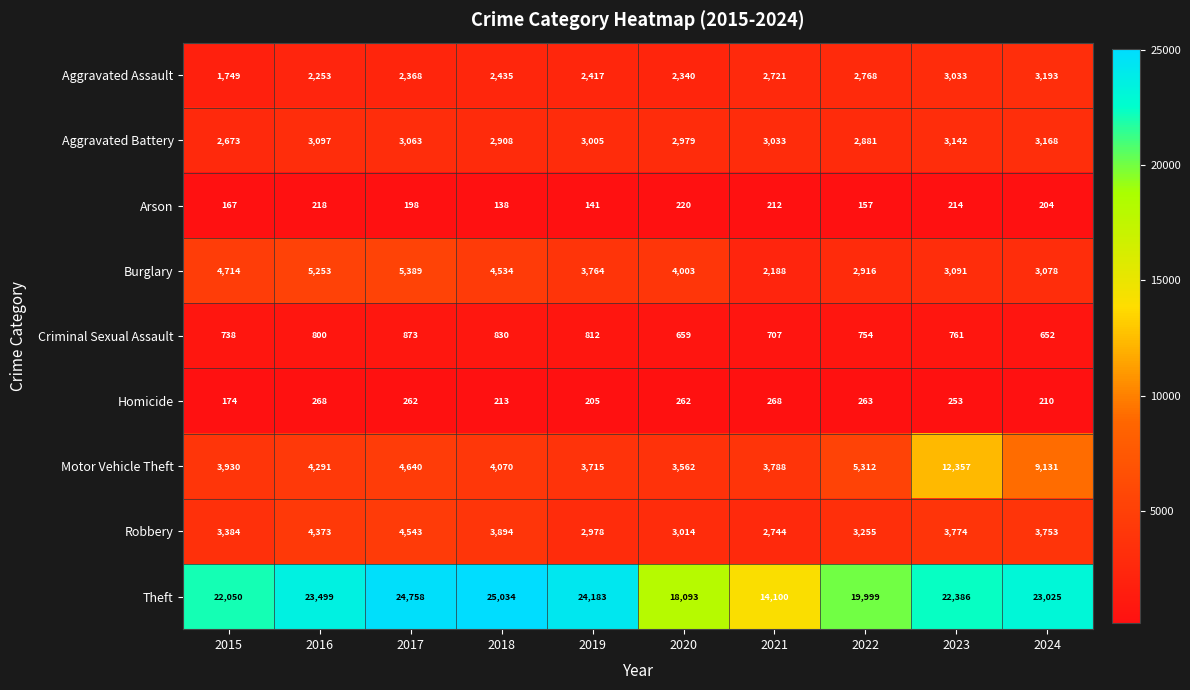

At which label does Aggravated Battery reach its minimum?

2015